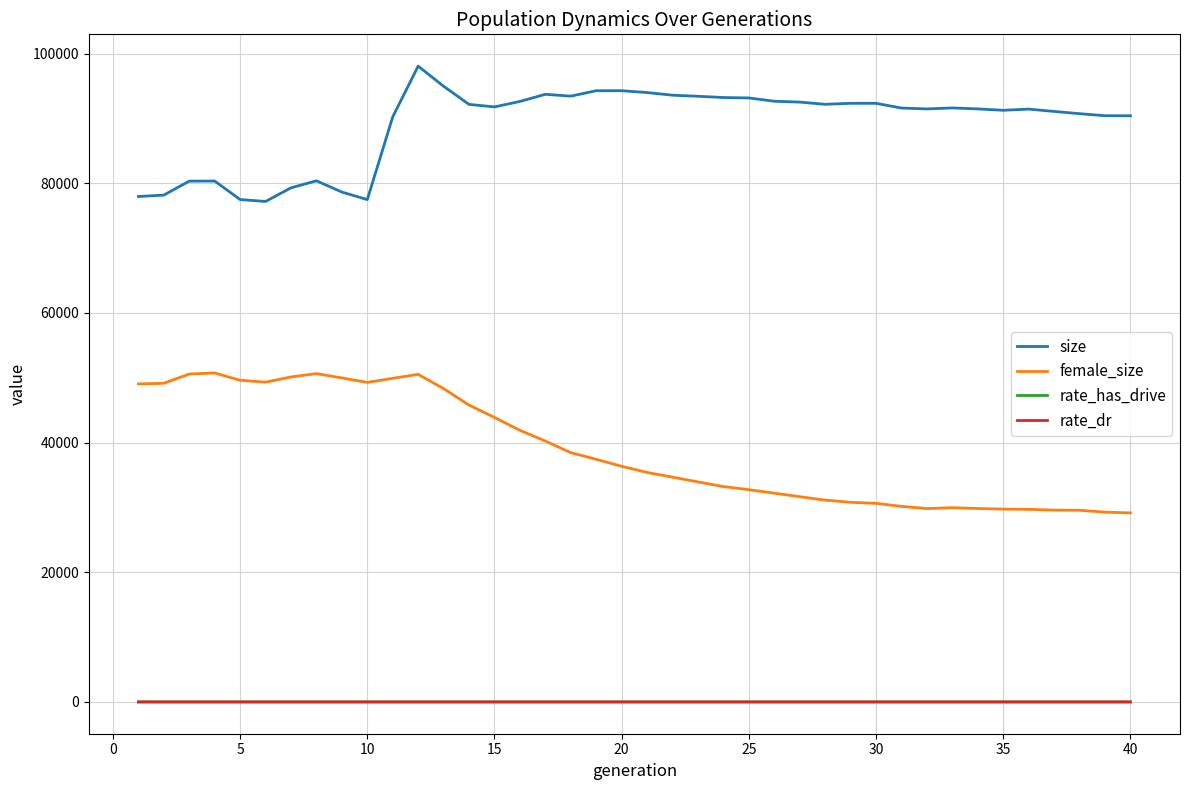

Which series has the largest total across all categories?

size